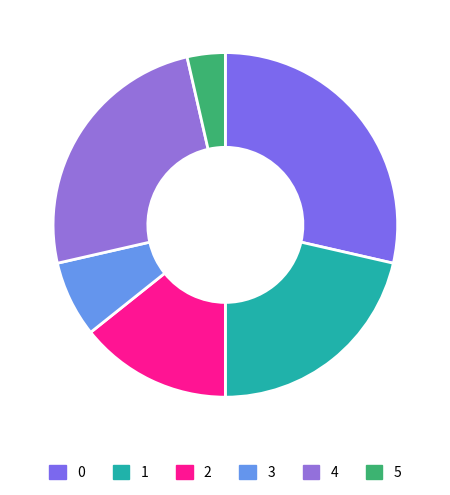

What is the change in value from 1 to 2?

-2